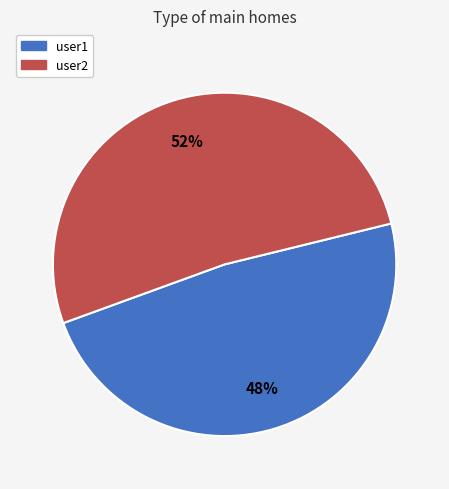

Does any single category account for the majority?

Yes